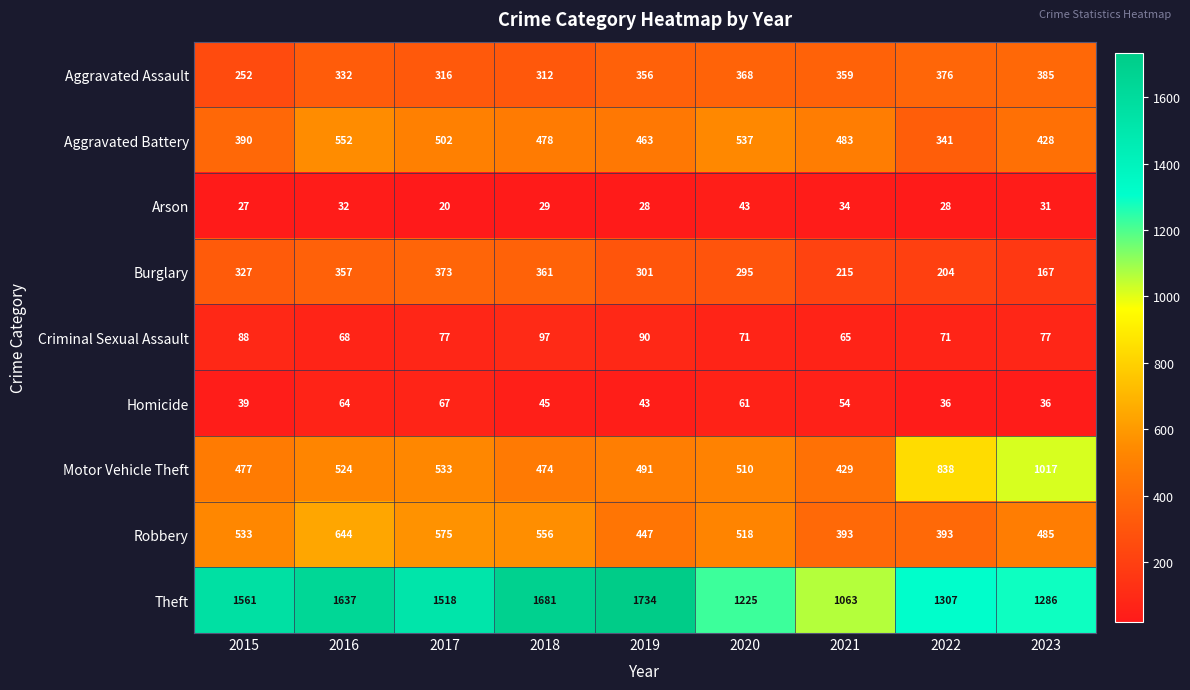

At 2019, list the series in order from smallest to largest.

Arson, Homicide, Criminal Sexual Assault, Burglary, Aggravated Assault, Robbery, Aggravated Battery, Motor Vehicle Theft, Theft